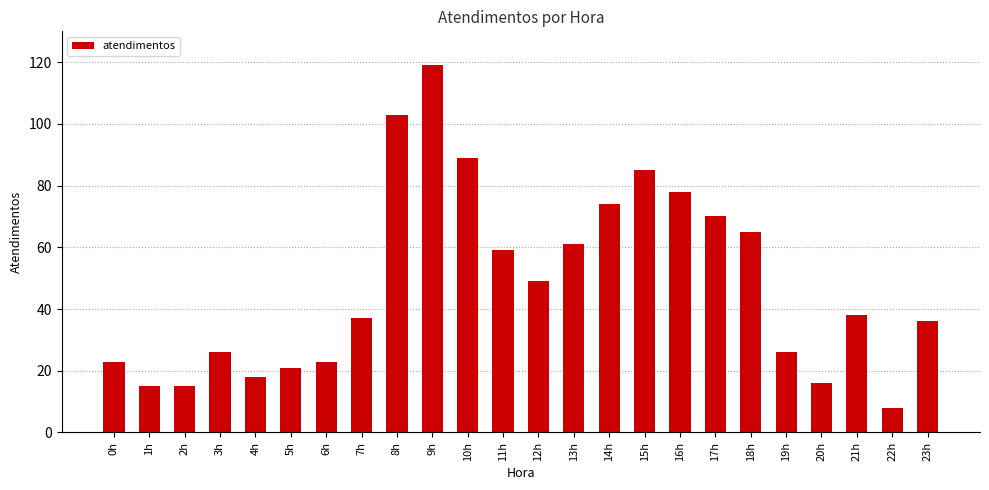

How many bars are there in total?

24